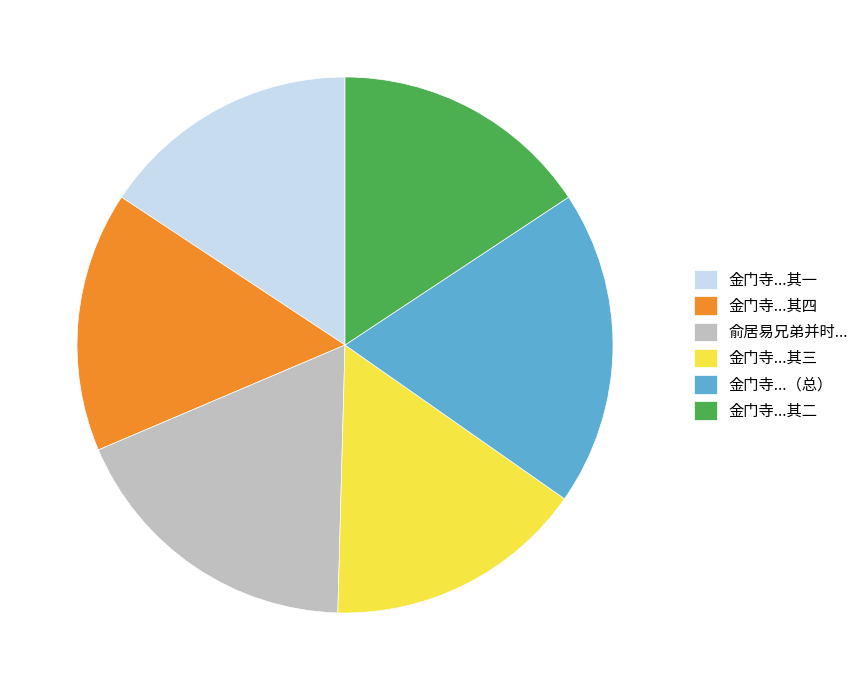

Does 金门寺...其一 represent more than half of the total?

No